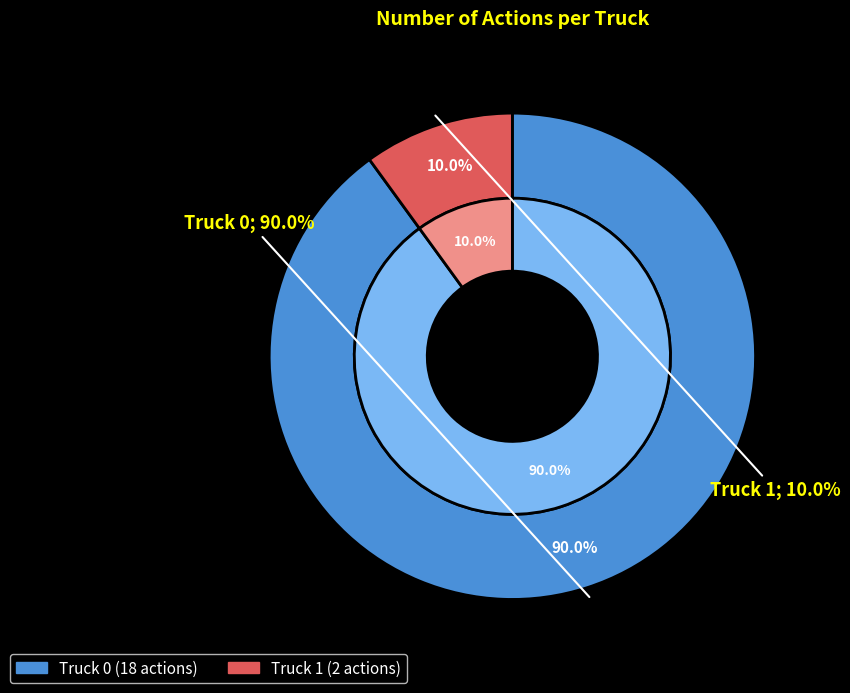

True or false: Truck 0 accounts for 99% of the total.

False